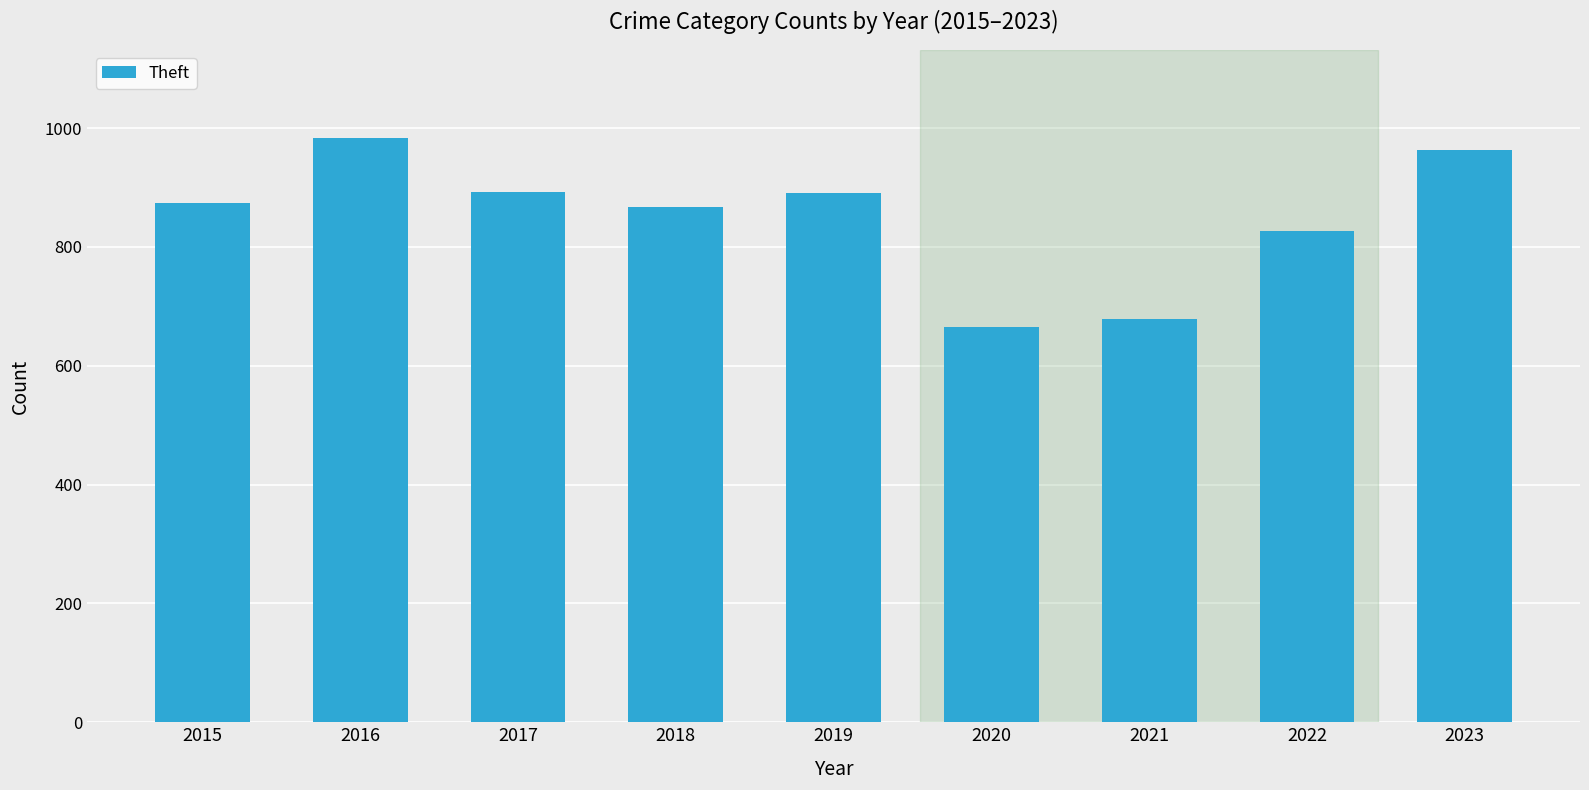

Read the value at 2018, to the nearest 5.

870